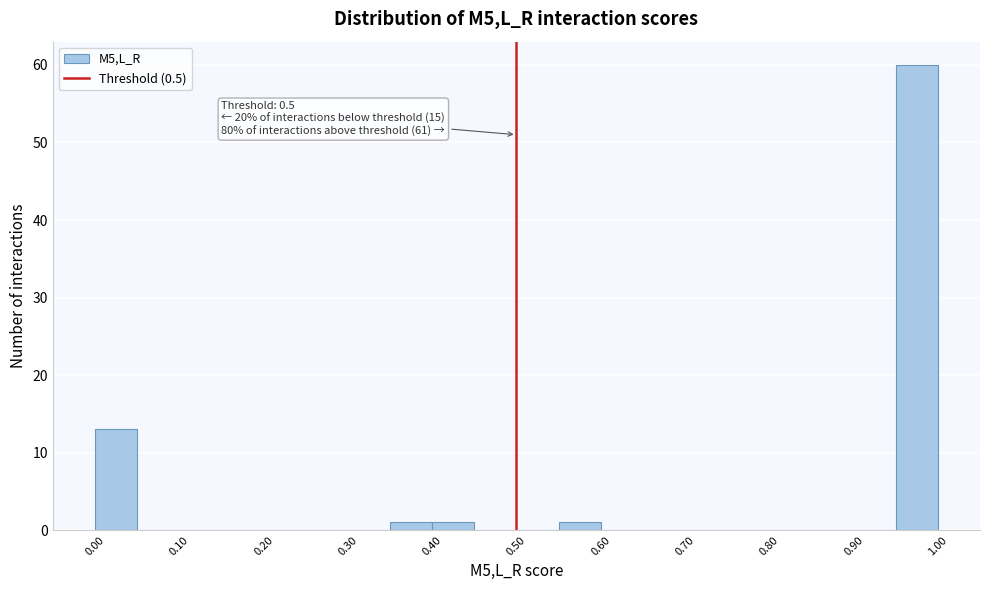

Over which range of the x-axis is the bar tallest?

0.95 to 1.00